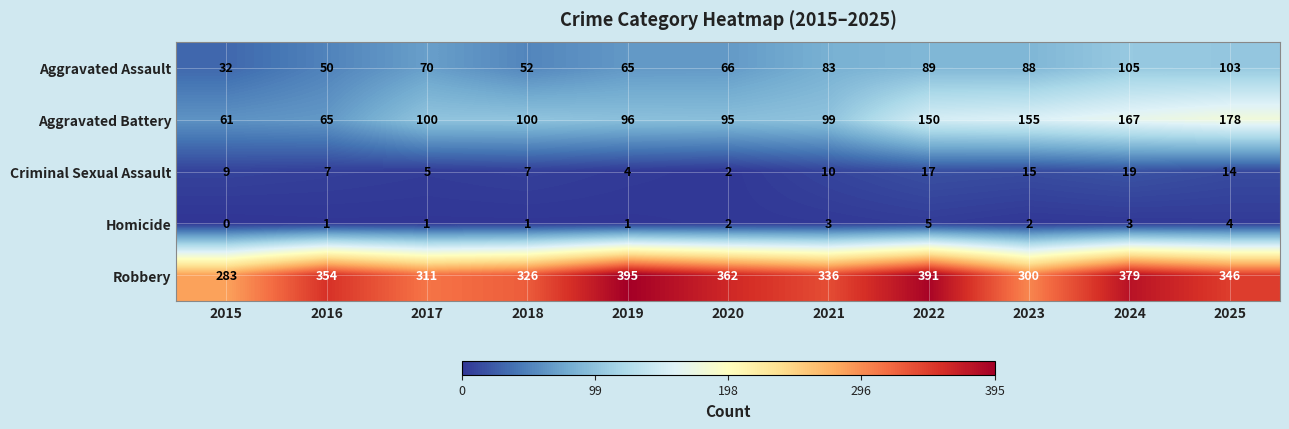

Where is Criminal Sexual Assault nearest to the value 10?

2021